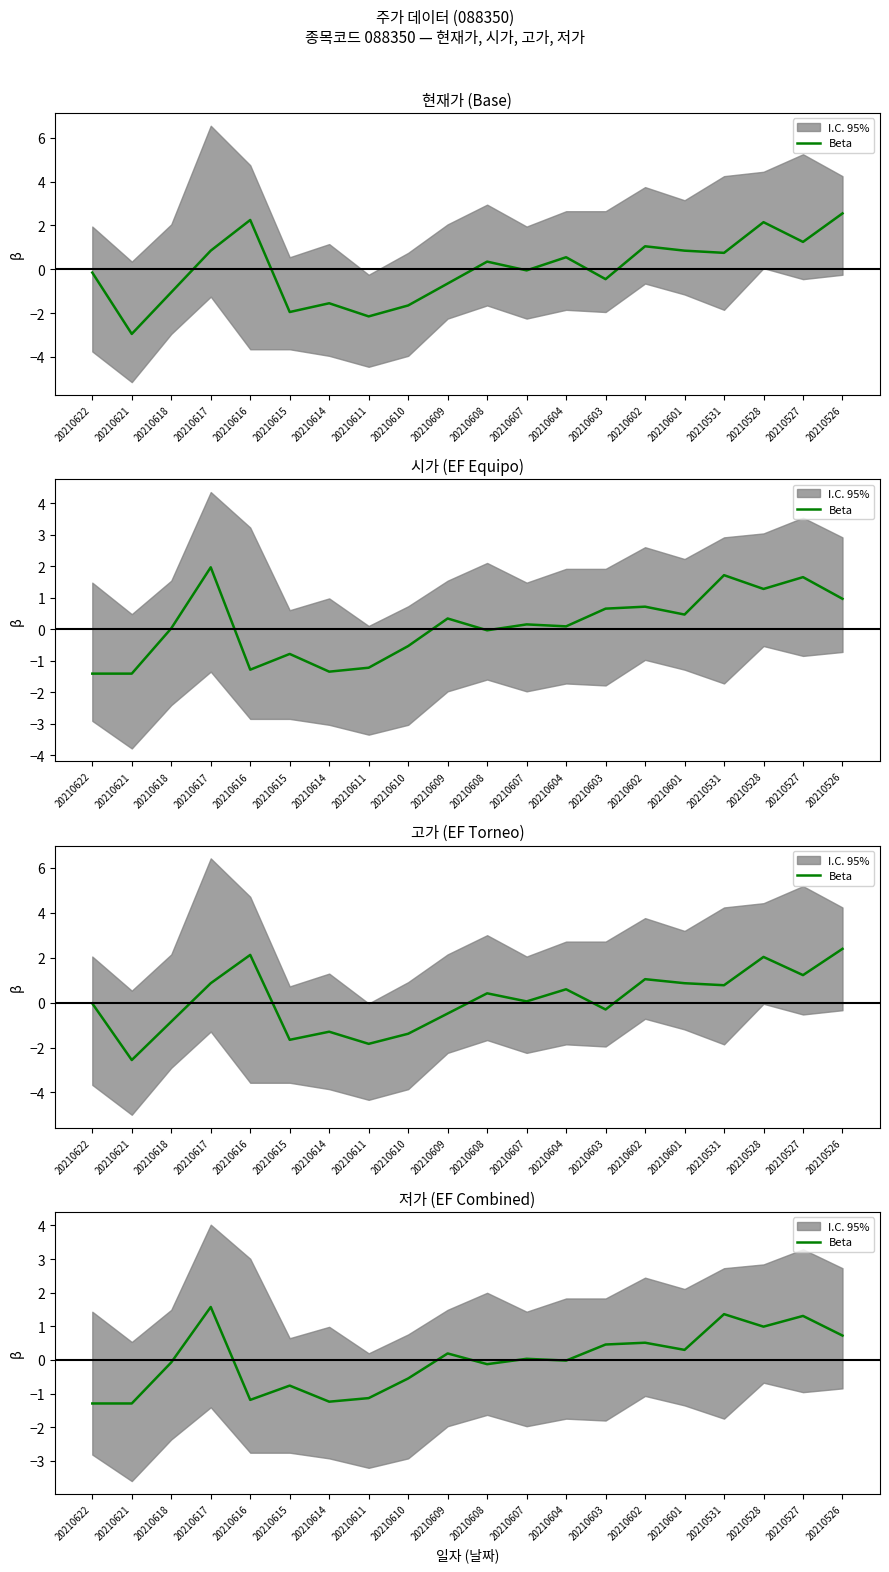

Reading left to right, transcribe all the data shown in this chart.

-1.3	-1.3	-0.1	1.6	-1.2	-0.8	-1.2	-1.1	-0.6	0.2	-0.1	0.0	-0.0	0.5	0.5	0.3	1.4	1.0	1.3	0.7